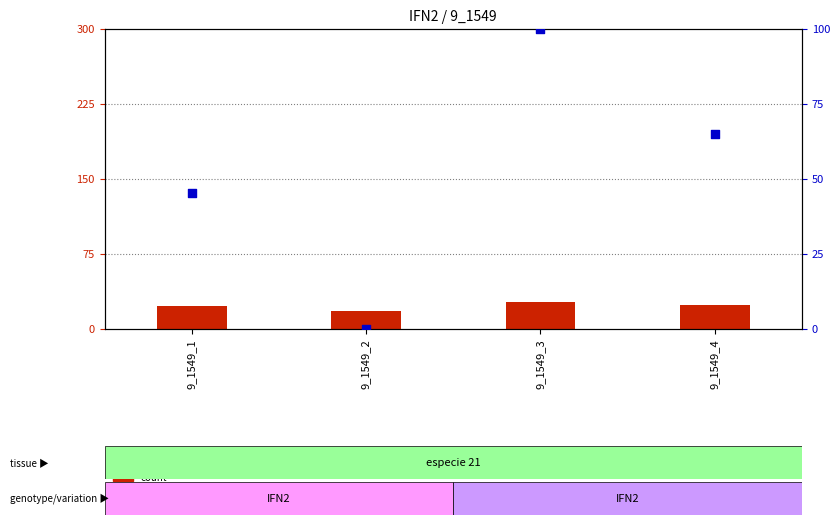

Which series reaches the minimum Y coordinate?

percentile rank within the sample